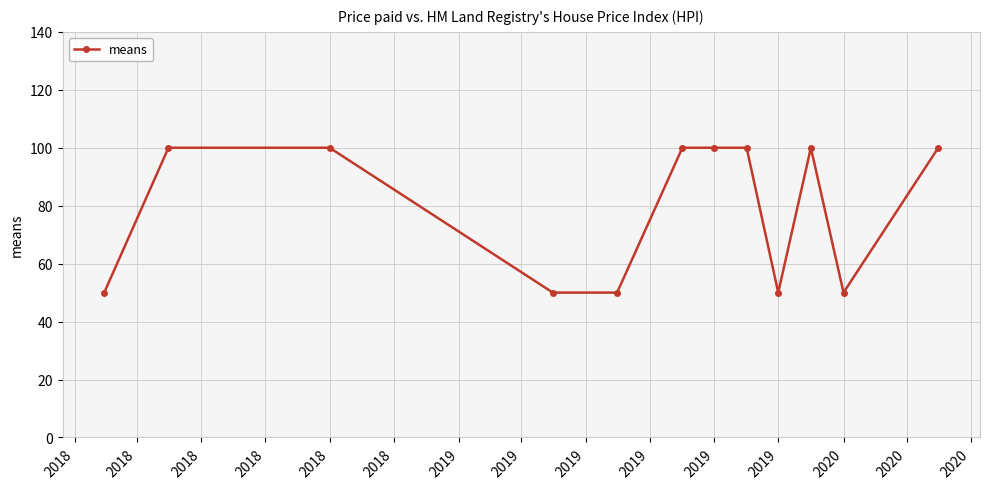

What is the greatest value displayed?

100